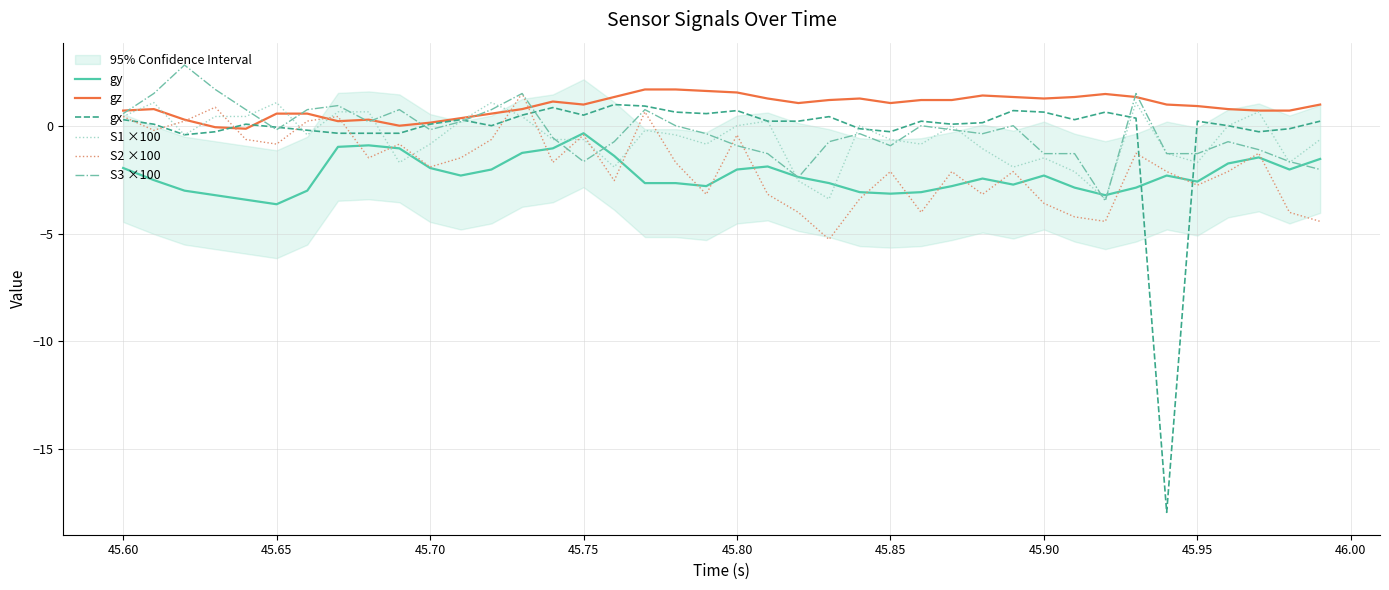

What is the minimum value for S3 ×100?

-3.5